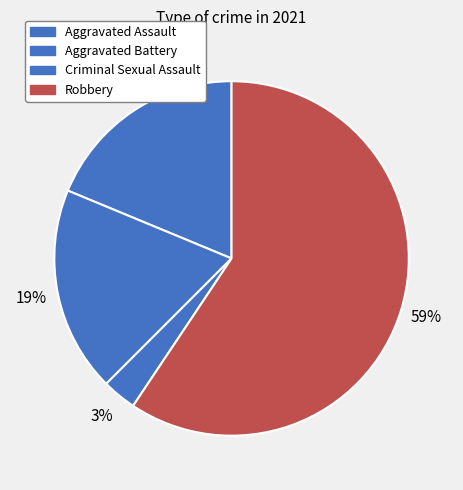

How many slices are in this pie chart?

4